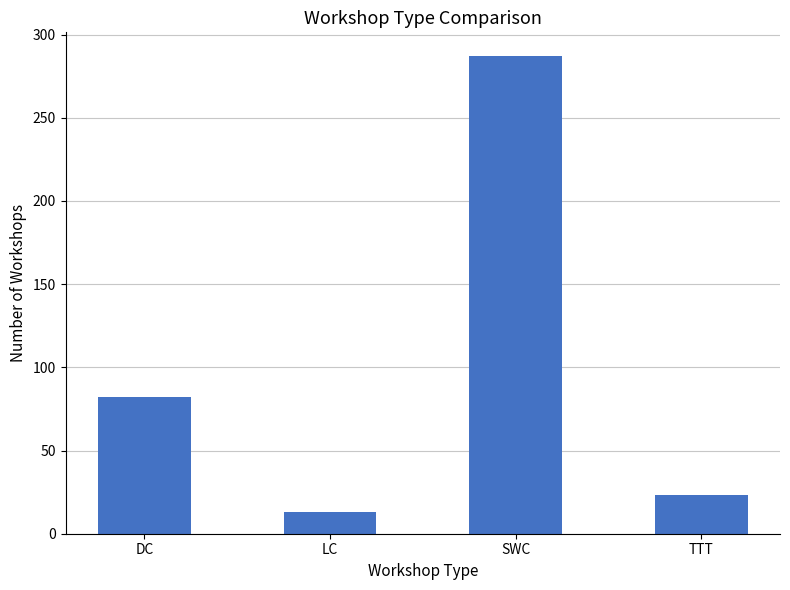

What is the value of the 2nd bar from the left?

13